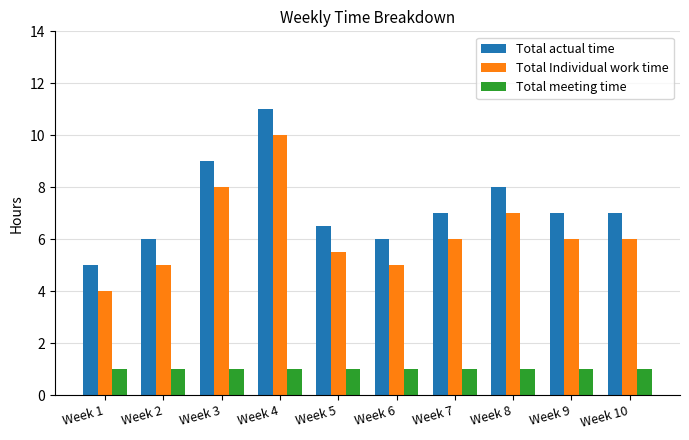

How many bars are there in total?

30